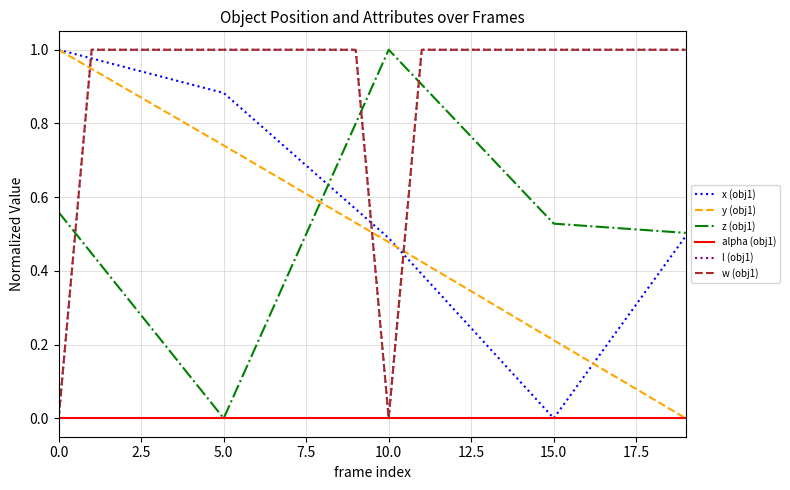

At how many categories does at least one series exceed 0?

20